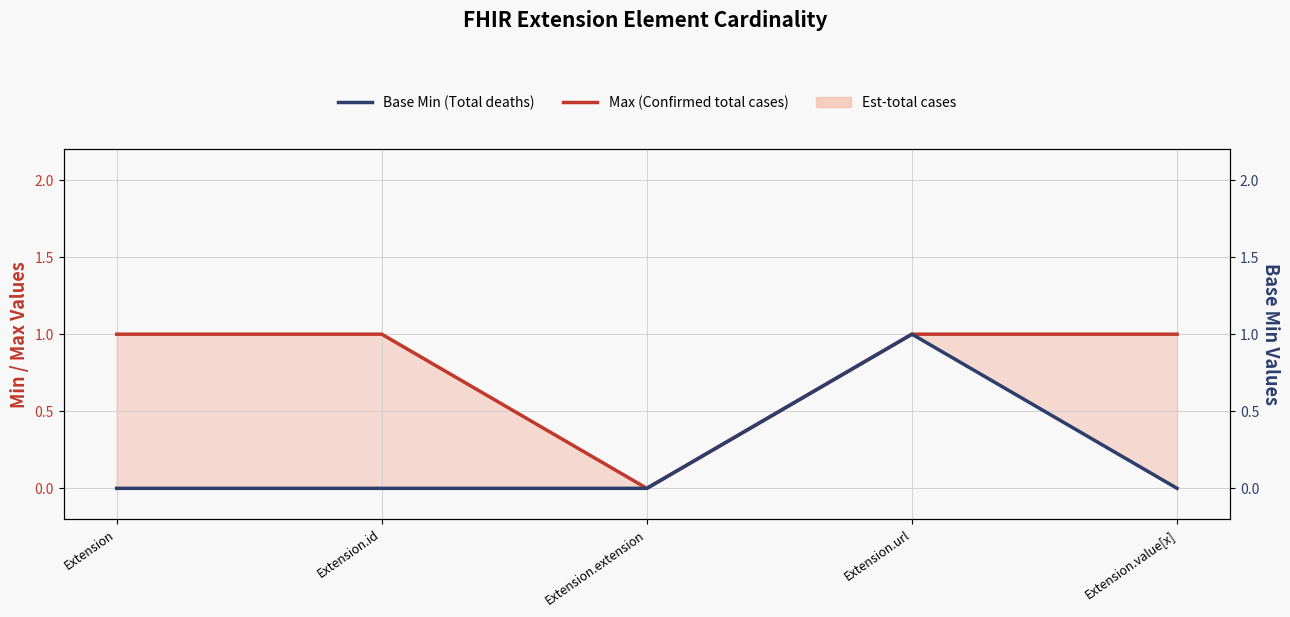

Does the chart display data point markers on the line(s)?

No